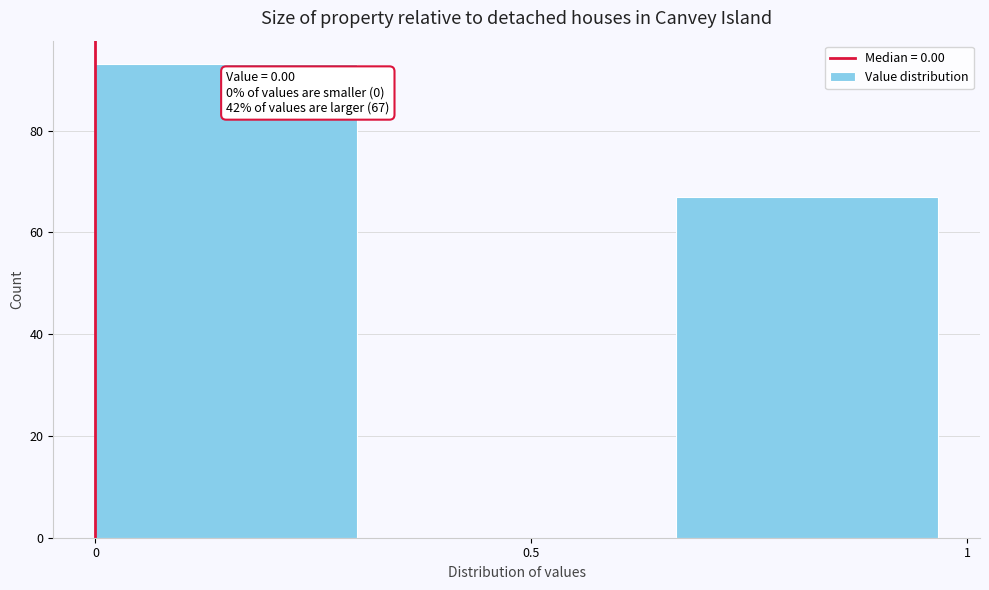

Over which range of the x-axis is the bar tallest?

0.00 to 0.35